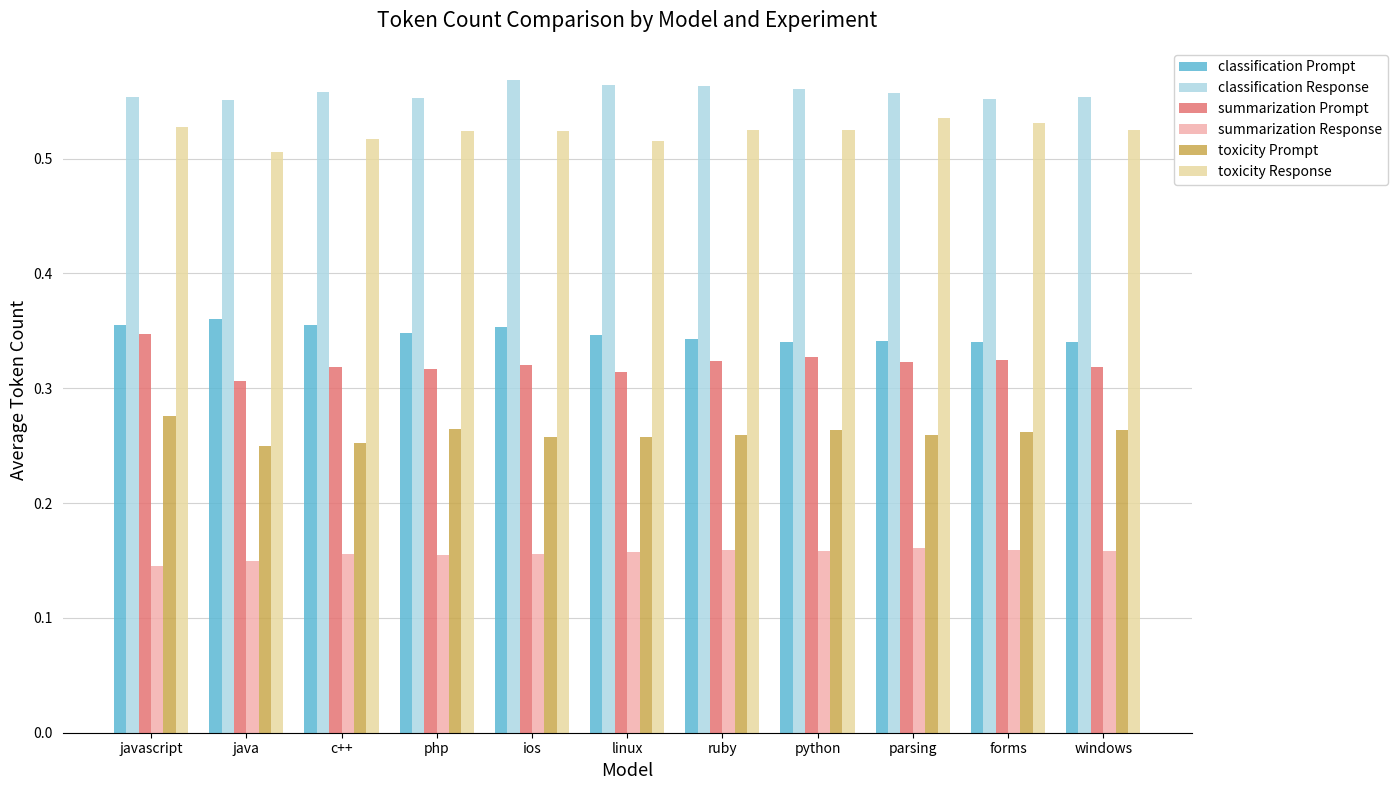

What are all the series names shown in the legend?

classification Prompt, classification Response, summarization Prompt, summarization Response, toxicity Prompt, toxicity Response